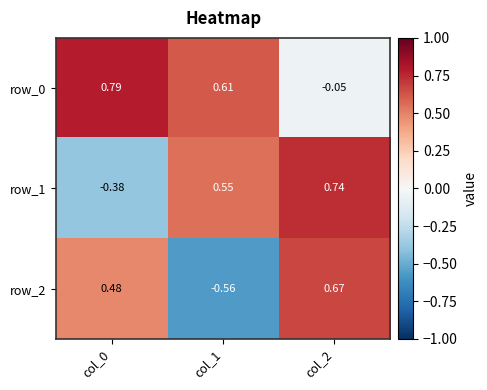

Rank the series by their average value, from lowest to highest.

row_2, row_1, row_0